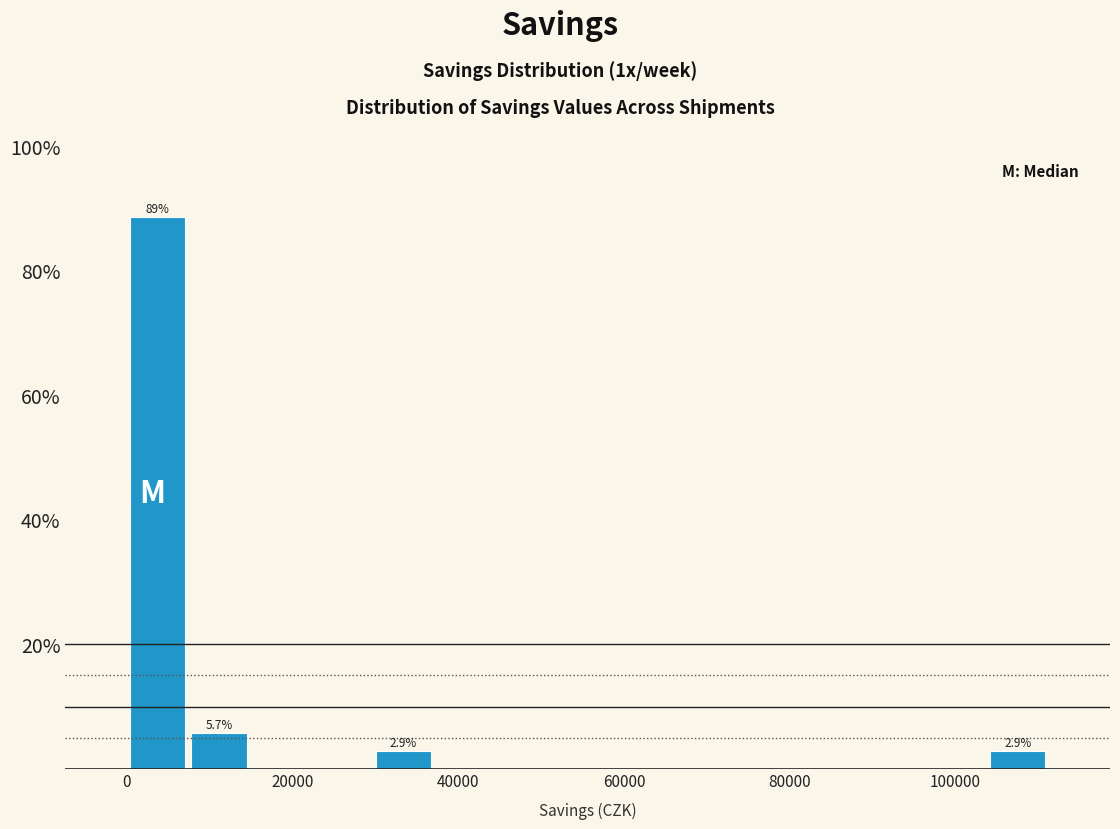

Around what value on the x-axis is the tallest bar? Give the approximate position of its centre, as read against the axis.

4000